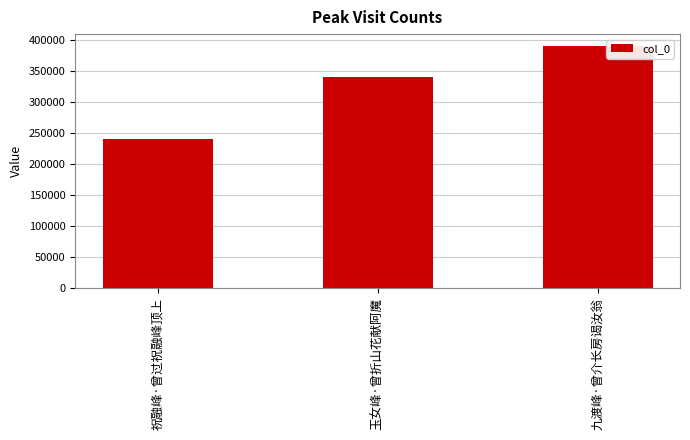

Which has a higher value, 九渡峰·曾介长房谒汝翁 or 祝融峰·曾过祝融峰顶上?

九渡峰·曾介长房谒汝翁